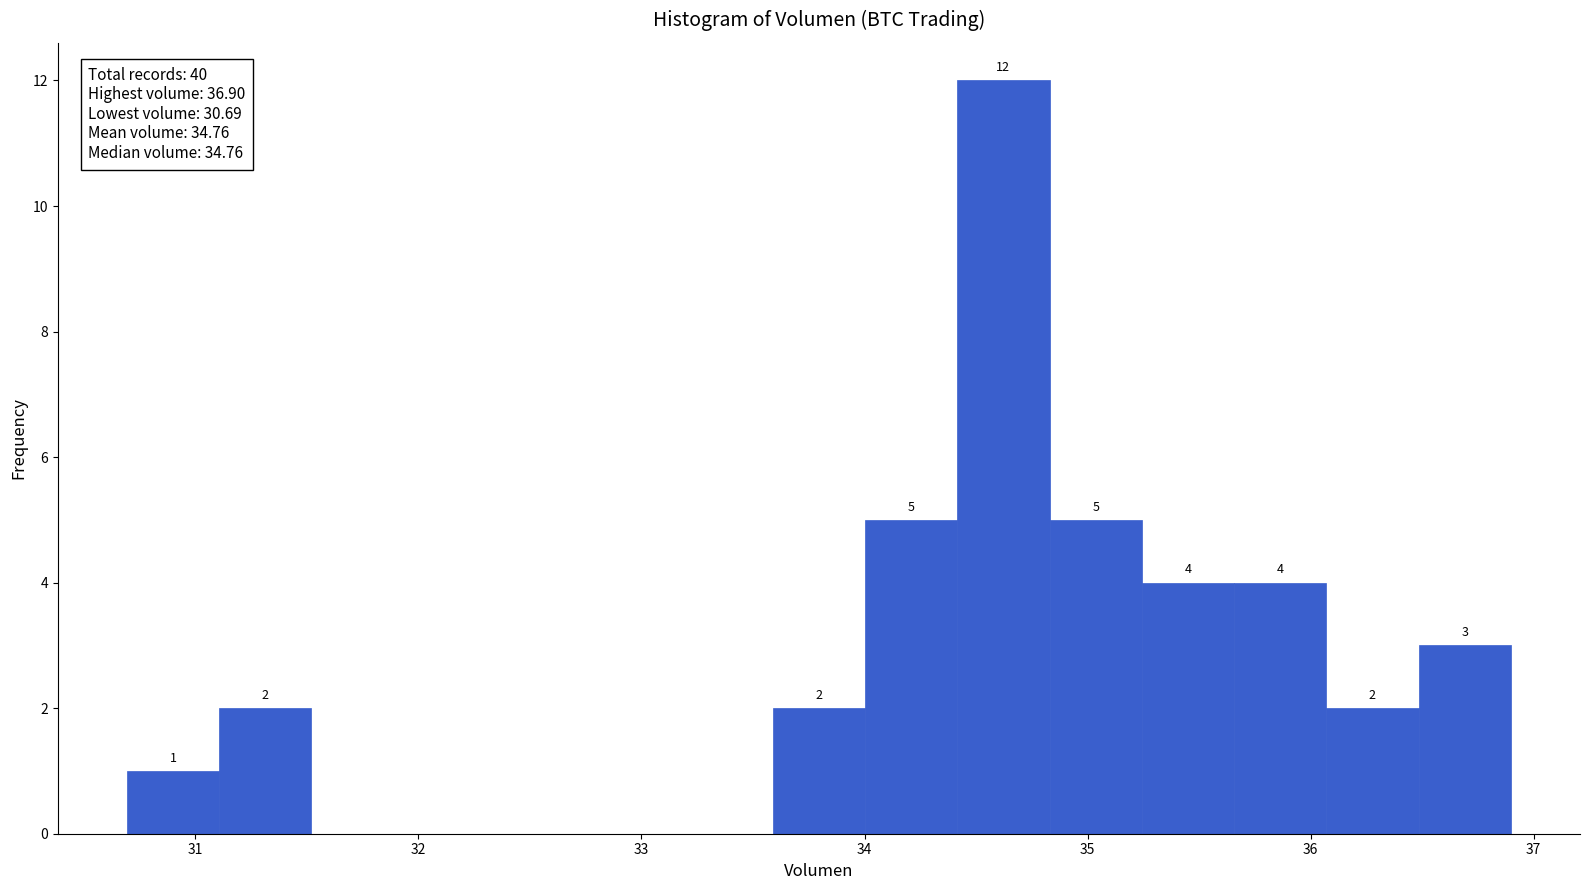

Which range on the x-axis has the tallest bar?

34.4 to 34.8